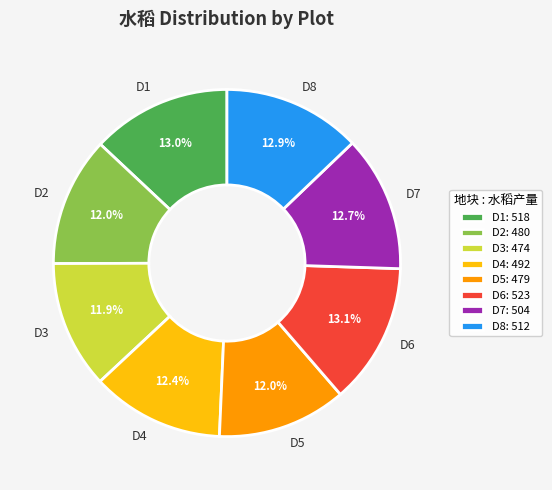

How much of the chart is everything except D4?

87.6%